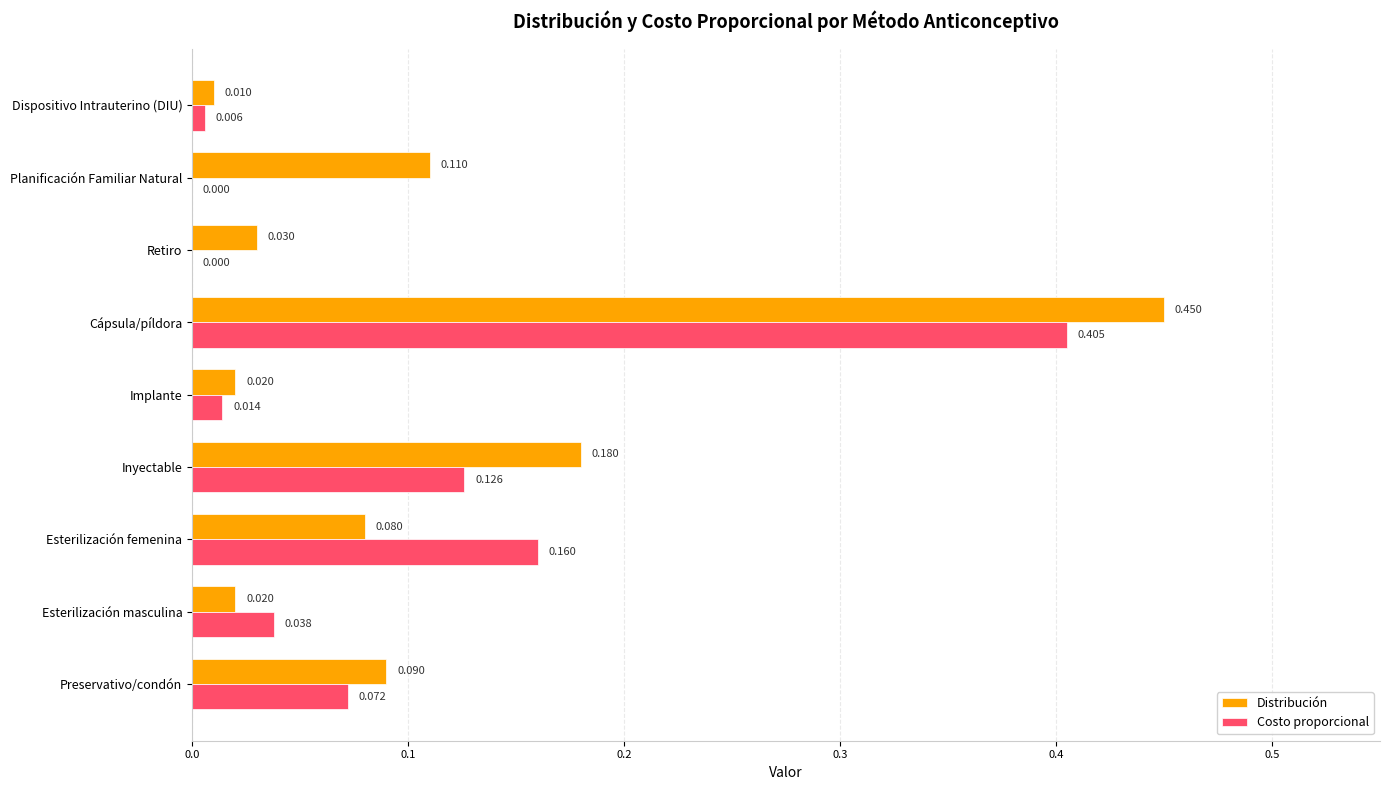

Which series changed the most between Inyectable and Dispositivo Intrauterino (DIU)?

Distribución